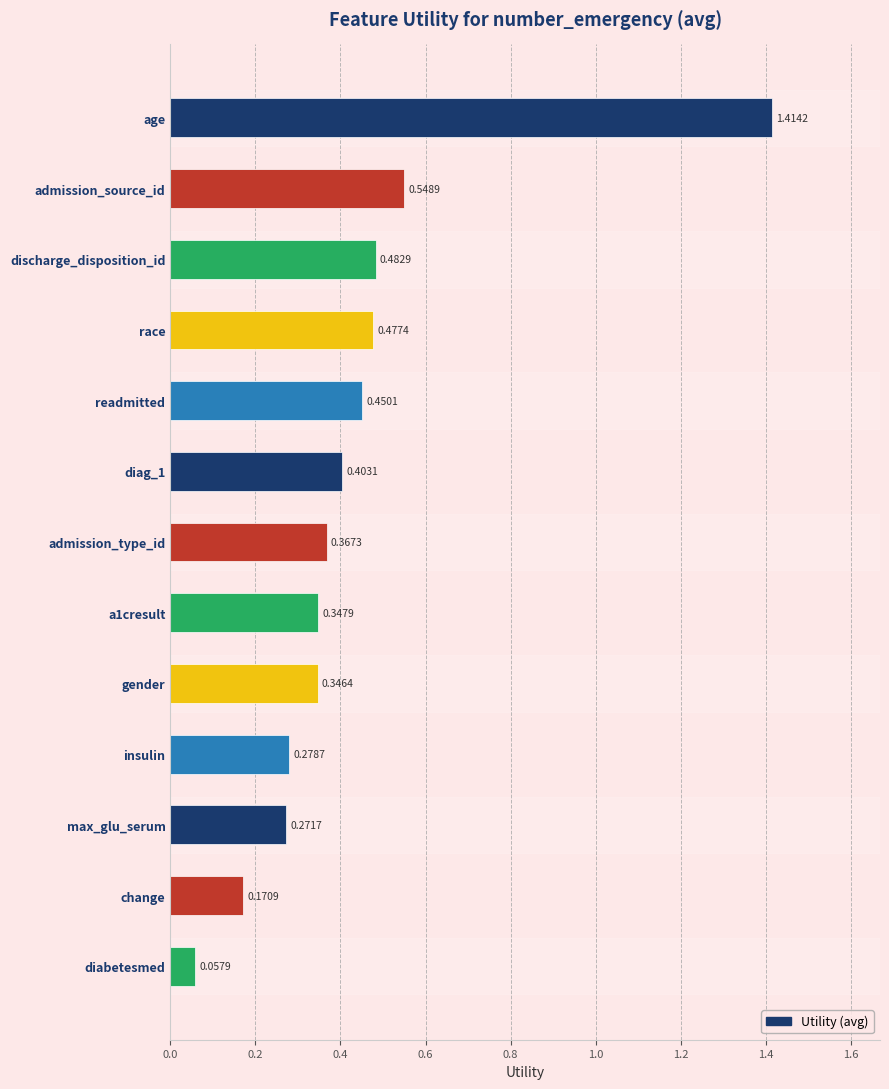

What is the change in value from age to a1cresult?

-1.1